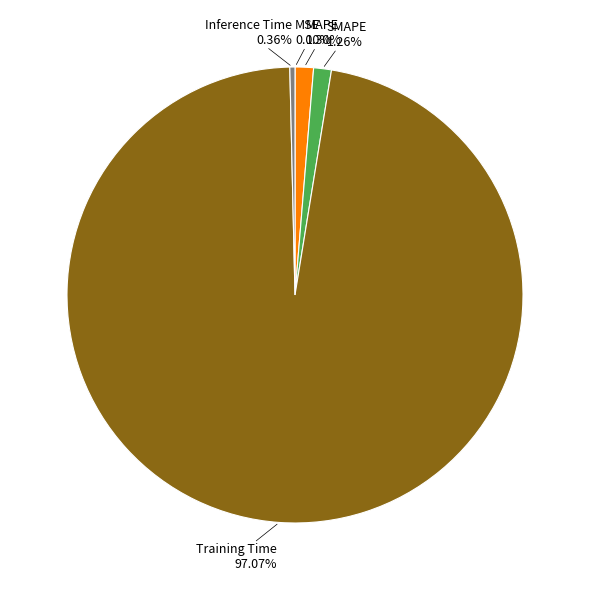

Is there a majority slice in this chart?

Yes